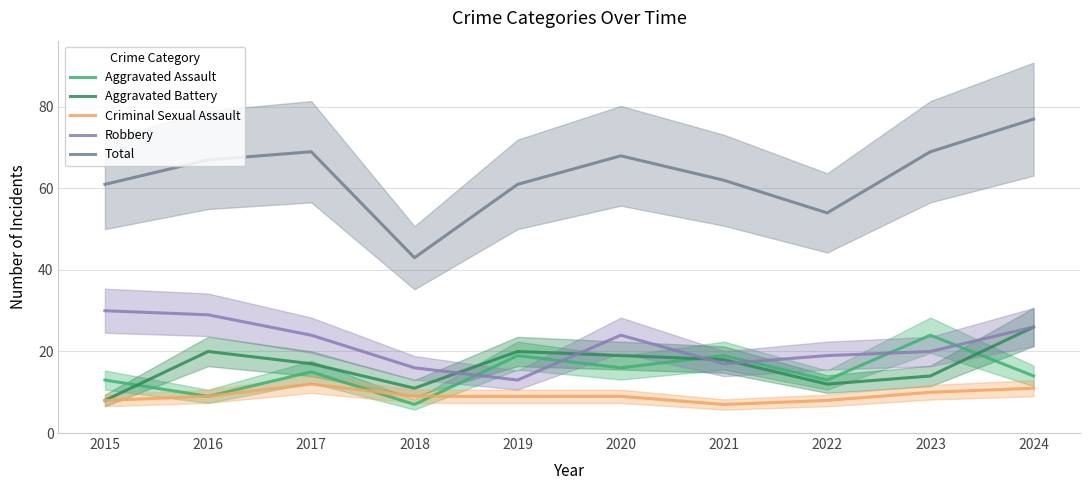

How many interior local peaks does the Aggravated Battery series have?

2